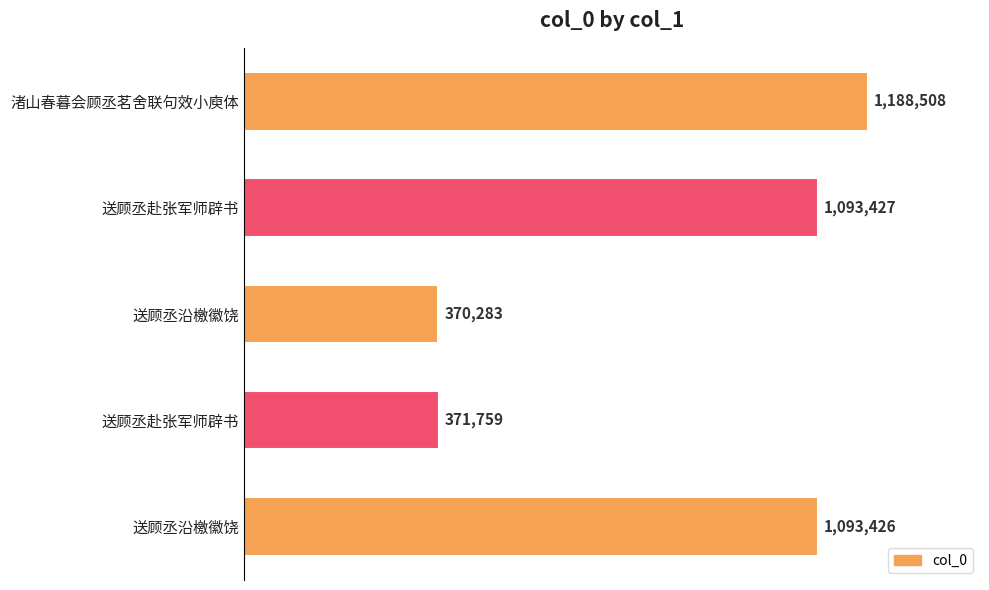

Are the bars grouped side by side (vs. stacked)?

No